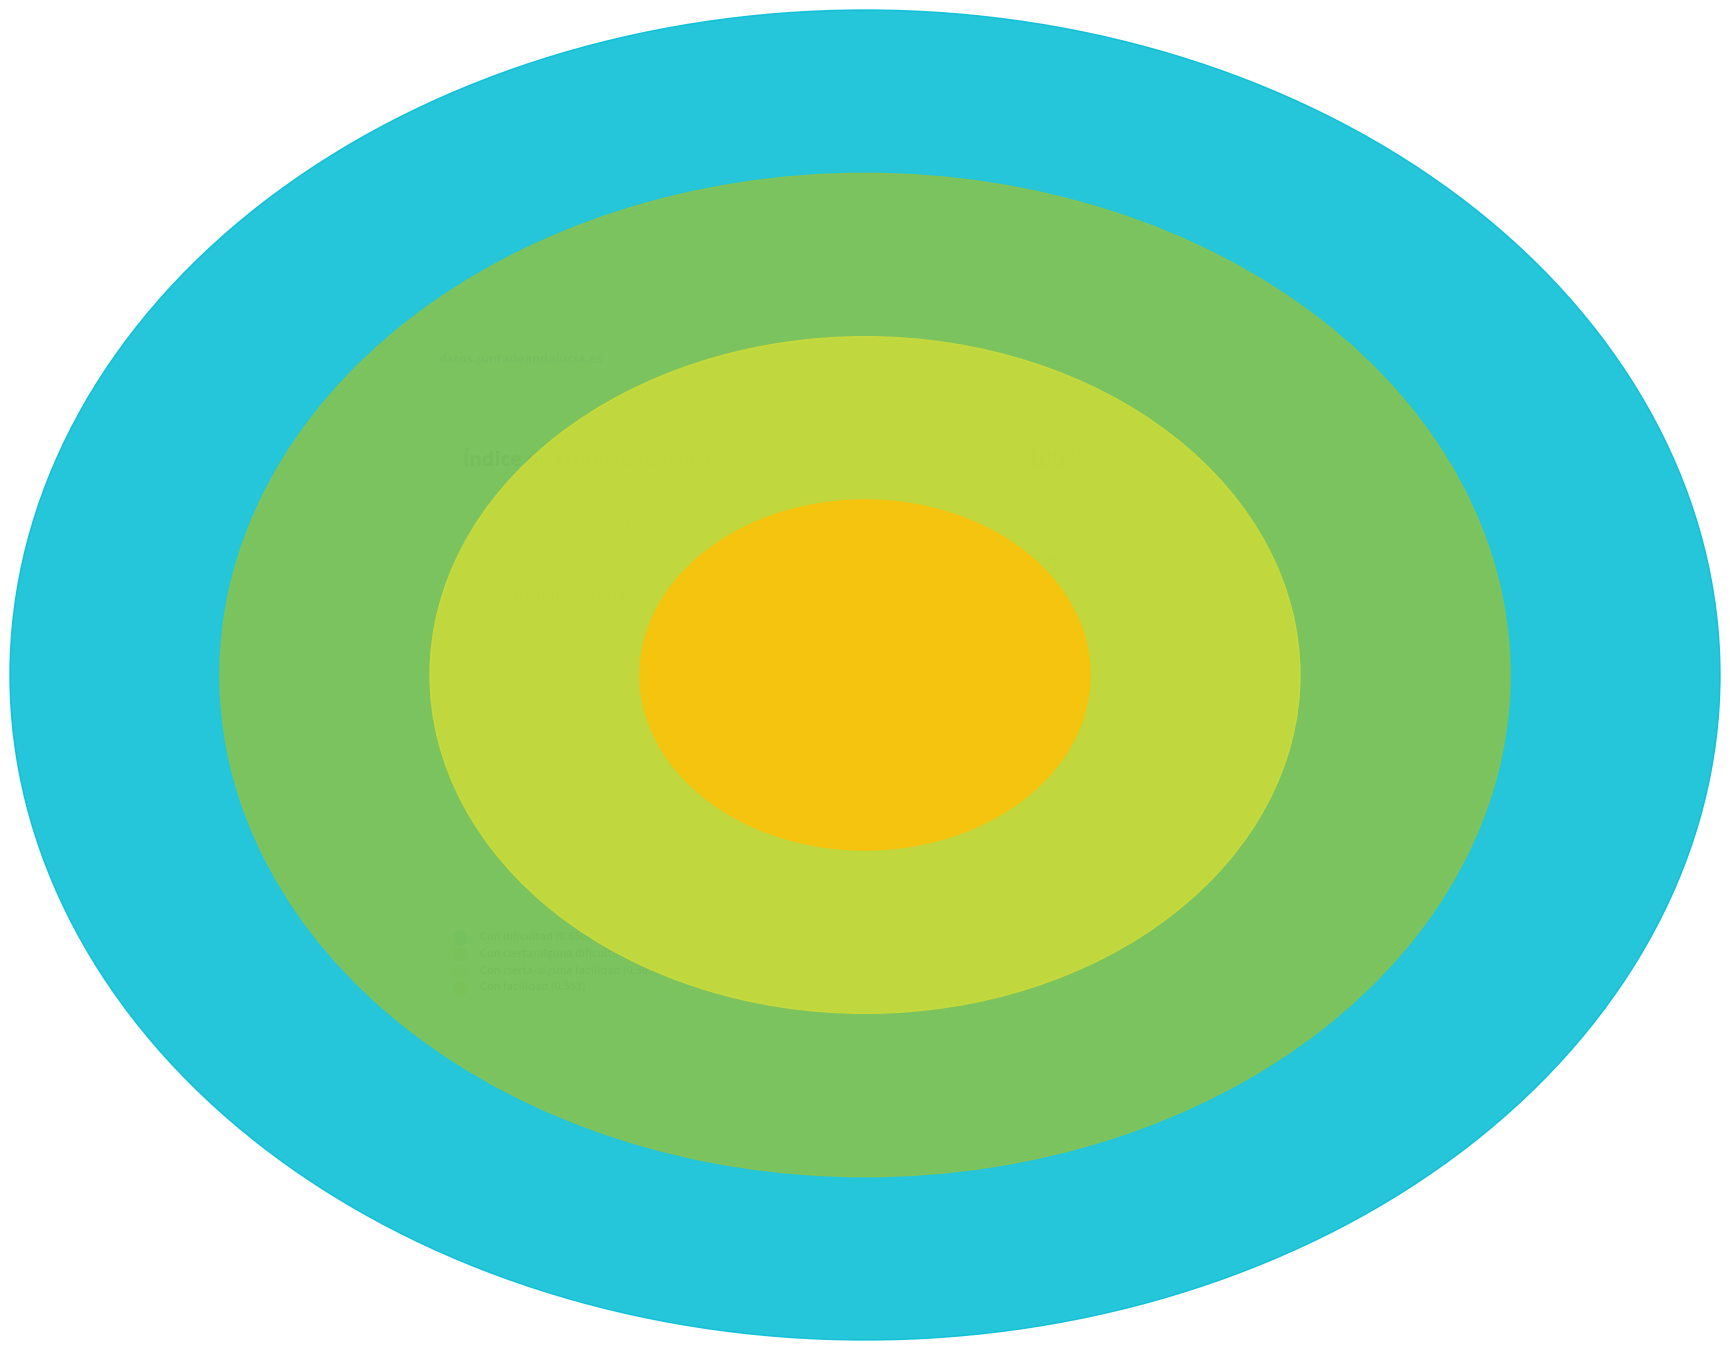

How much of the chart is everything except Con cierta/alguna dificultad?

75.2%